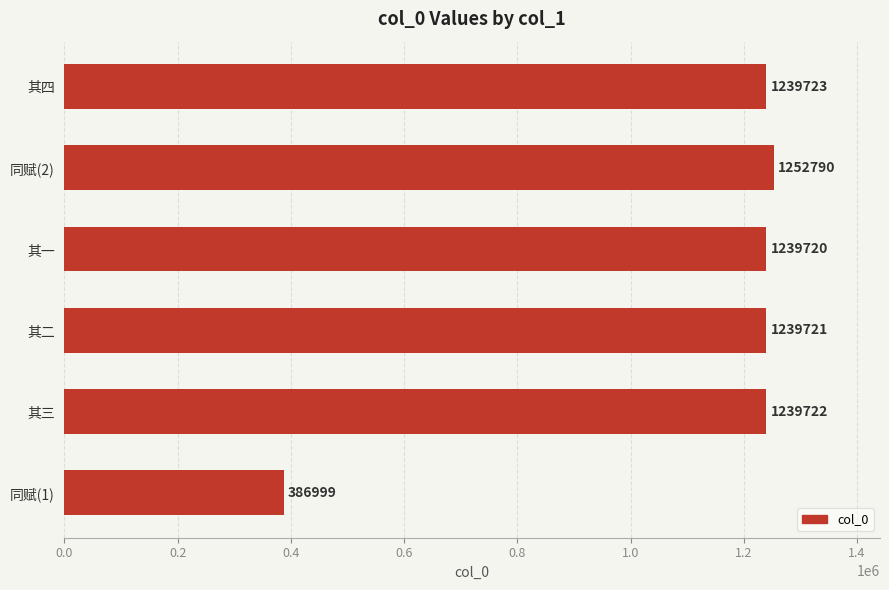

Rank the categories by value from highest to lowest.

同赋(2), 其四, 其三, 其二, 其一, 同赋(1)